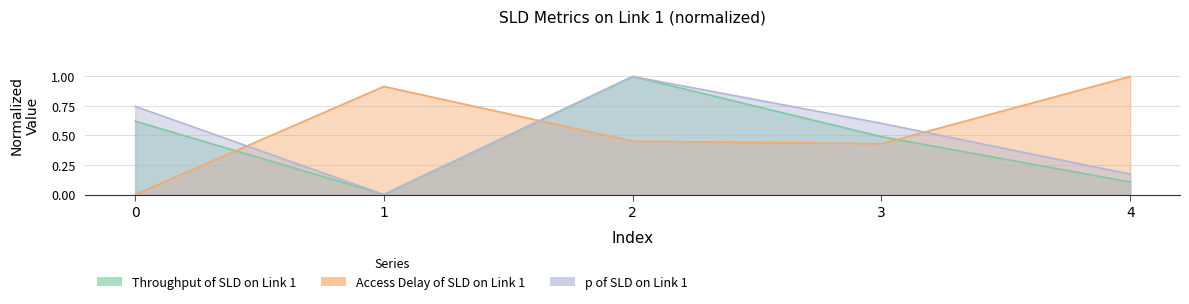

How many data points does each series have?

5